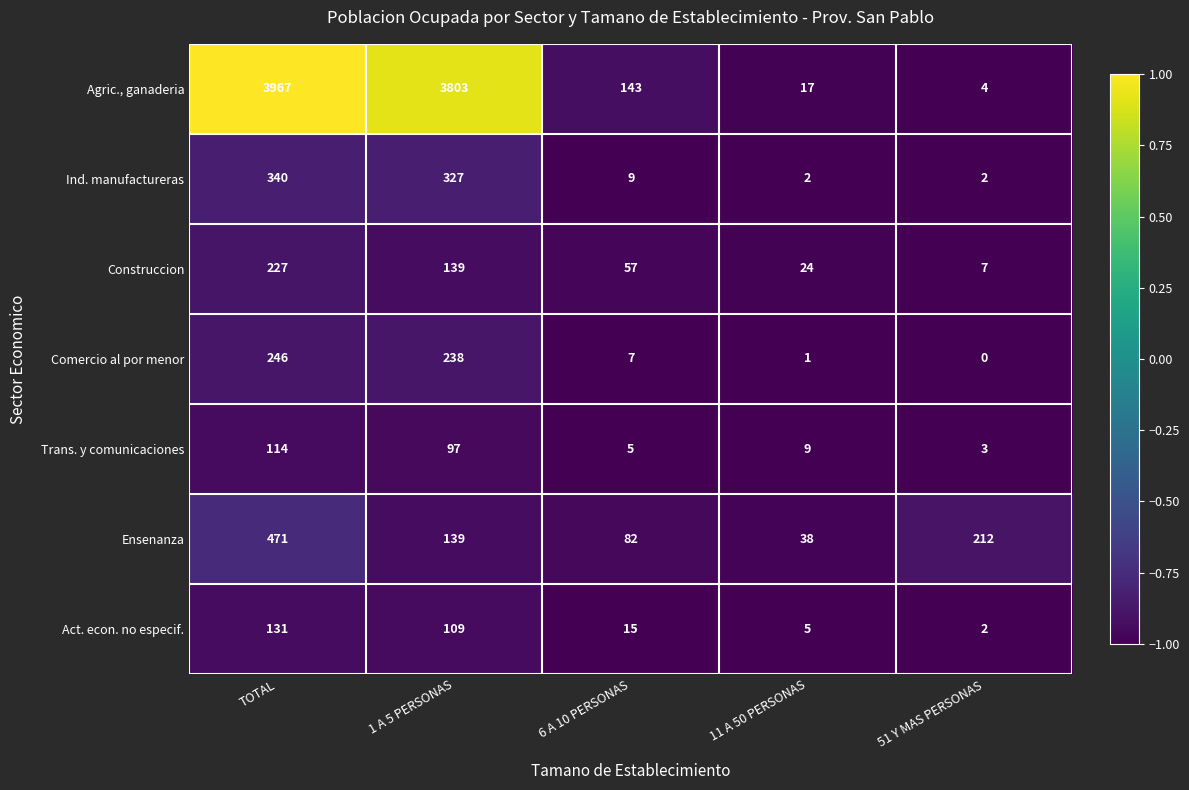

What is the difference between the maximum and minimum values in the Comercio al por menor series?

246